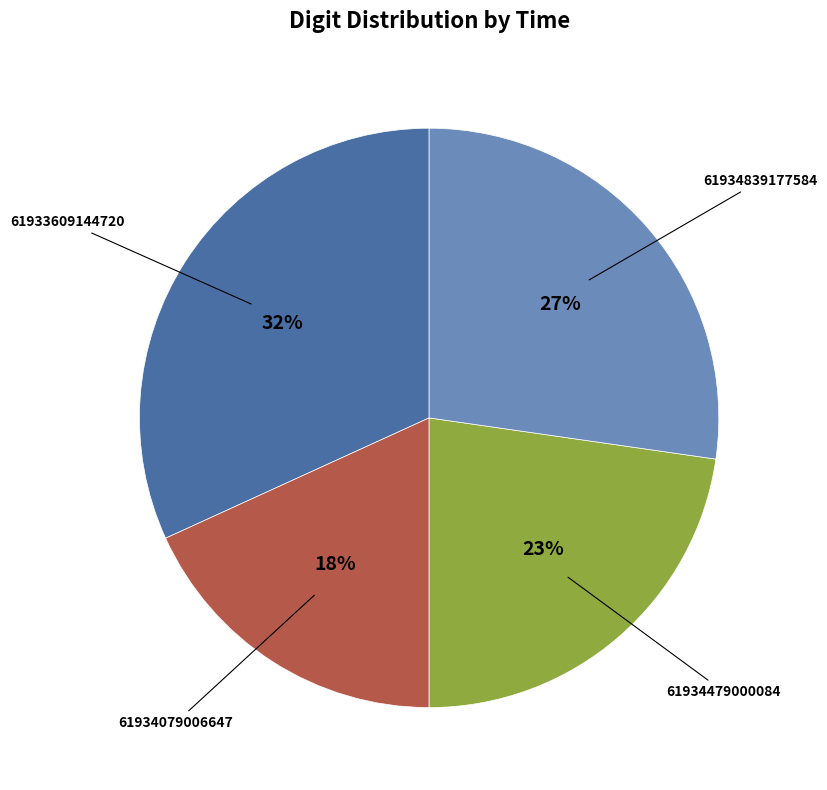

How many segments does this pie chart have?

4